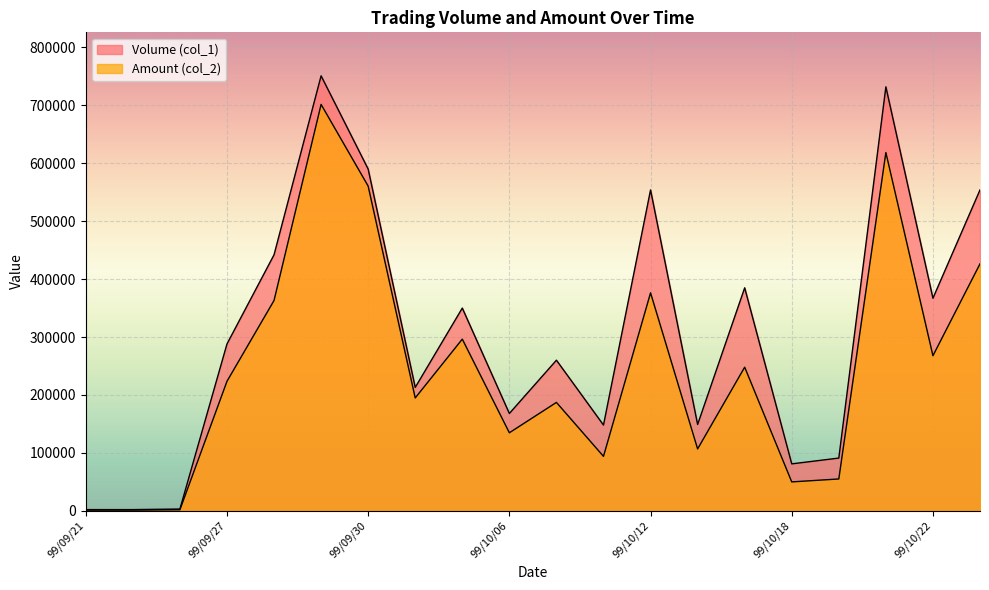

What is the total value across all series at 99/10/11?

241950